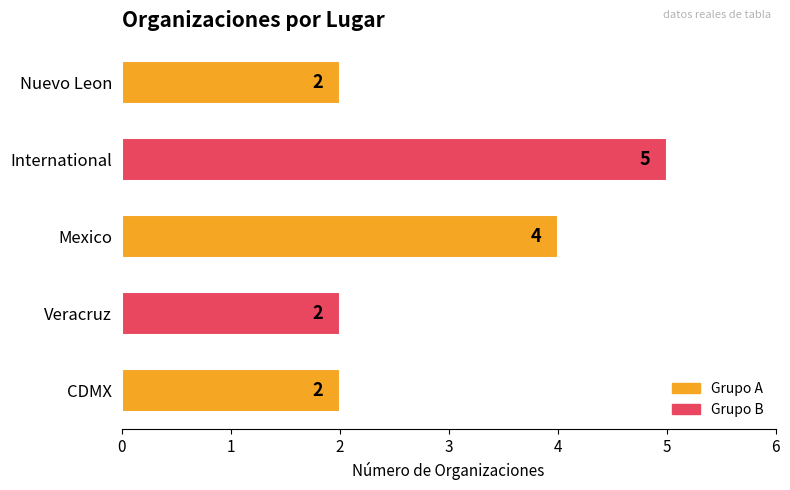

Which has a higher value, International or CDMX?

International